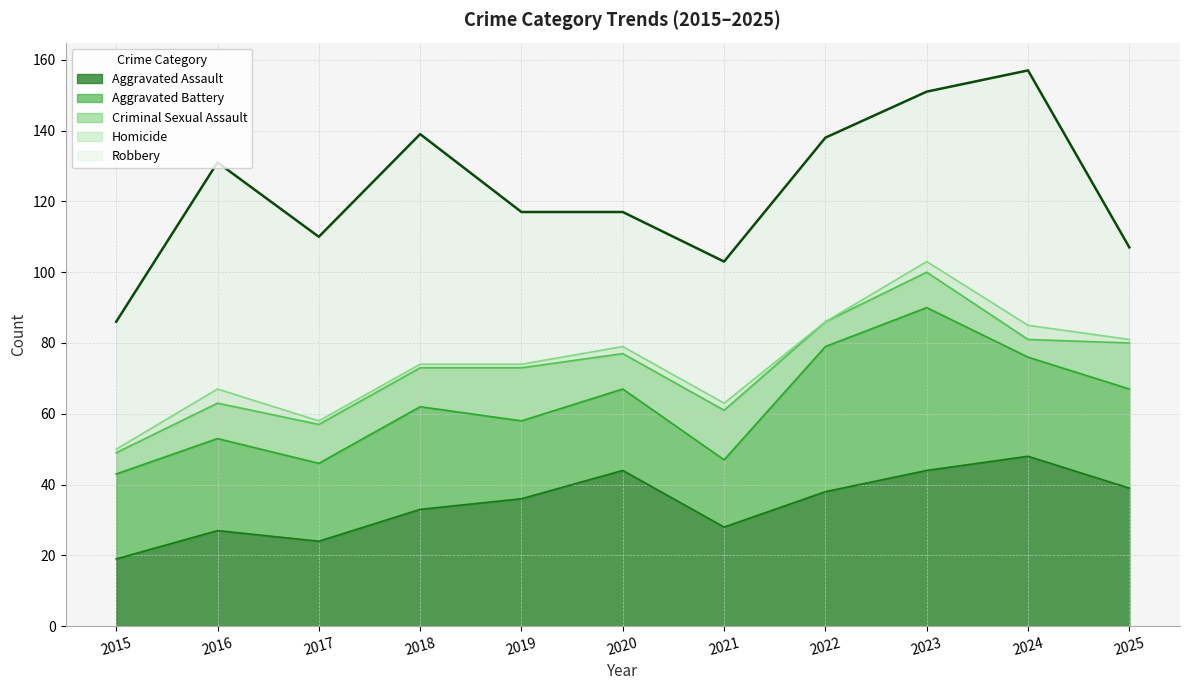

Reading right to left, what are all the values shown in this chart?

Aggravated Assault: 2025=39	2024=48	2023=44	2022=38	2021=28	2020=44	2019=36	2018=33	2017=24	2016=27	2015=19
Aggravated Battery: 2025=28	2024=28	2023=46	2022=41	2021=19	2020=23	2019=22	2018=29	2017=22	2016=26	2015=24
Criminal Sexual Assault: 2025=13	2024=5	2023=10	2022=7	2021=14	2020=10	2019=15	2018=11	2017=11	2016=10	2015=6
Homicide: 2025=1	2024=4	2023=3	2022=0	2021=2	2020=2	2019=1	2018=1	2017=1	2016=4	2015=1
Robbery: 2025=26	2024=72	2023=48	2022=52	2021=40	2020=38	2019=43	2018=65	2017=52	2016=64	2015=36